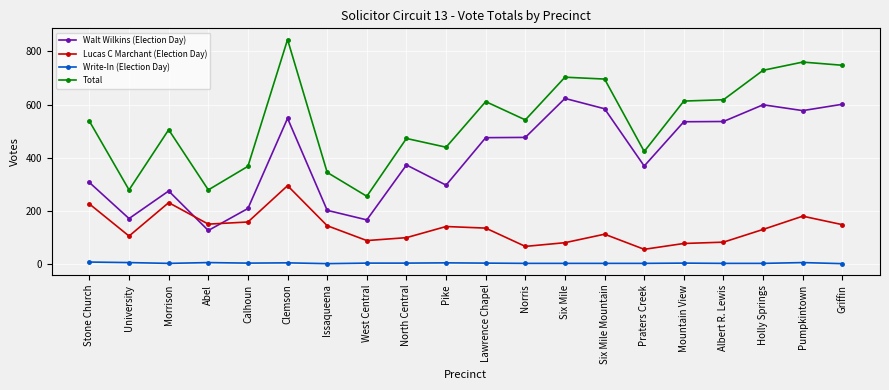

At which category is the sum across all series the highest?

Clemson